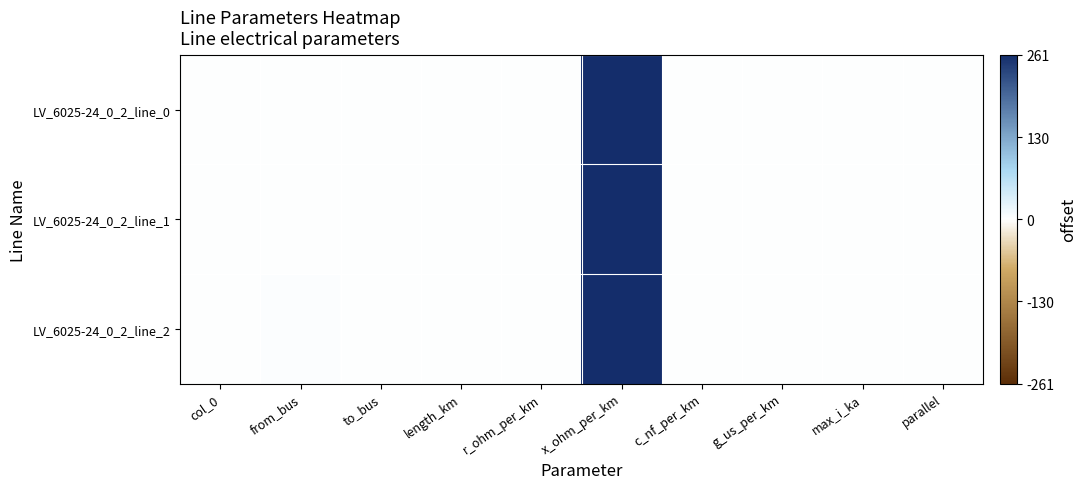

Reading left to right, list all the values displayed in this chart.

LV_6025-24_0_2_line_0: col_0=0.0	from_bus=1.0	to_bus=0.0	length_km=0.1	r_ohm_per_km=0.1	x_ohm_per_km=261.0	c_nf_per_km=0.0	g_us_per_km=0.4	max_i_ka=1.0	parallel=1.0
LV_6025-24_0_2_line_1: col_0=1.0	from_bus=2.0	to_bus=0.0	length_km=0.1	r_ohm_per_km=0.1	x_ohm_per_km=261.0	c_nf_per_km=0.0	g_us_per_km=0.4	max_i_ka=1.0	parallel=1.0
LV_6025-24_0_2_line_2: col_0=2.0	from_bus=3.0	to_bus=0.0	length_km=0.1	r_ohm_per_km=0.1	x_ohm_per_km=261.0	c_nf_per_km=0.0	g_us_per_km=0.4	max_i_ka=1.0	parallel=1.0